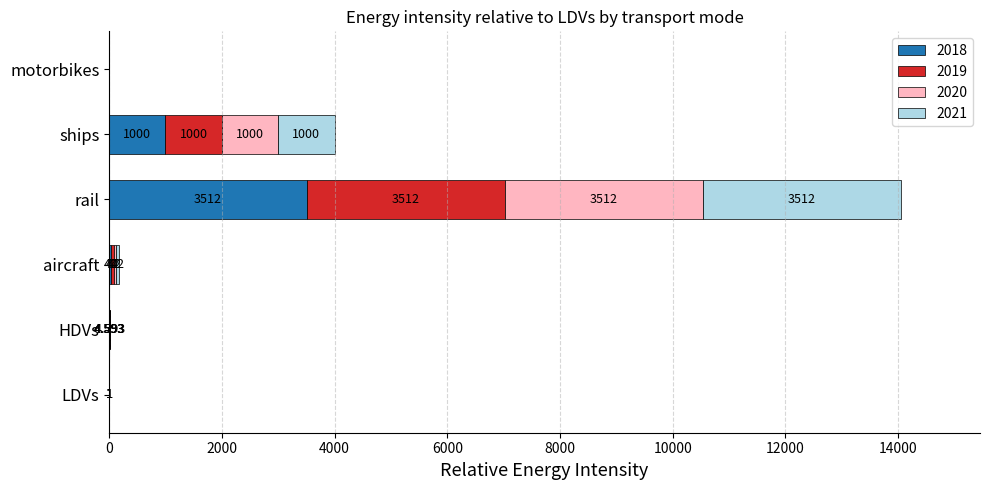

At which category is the sum across all series the highest?

rail